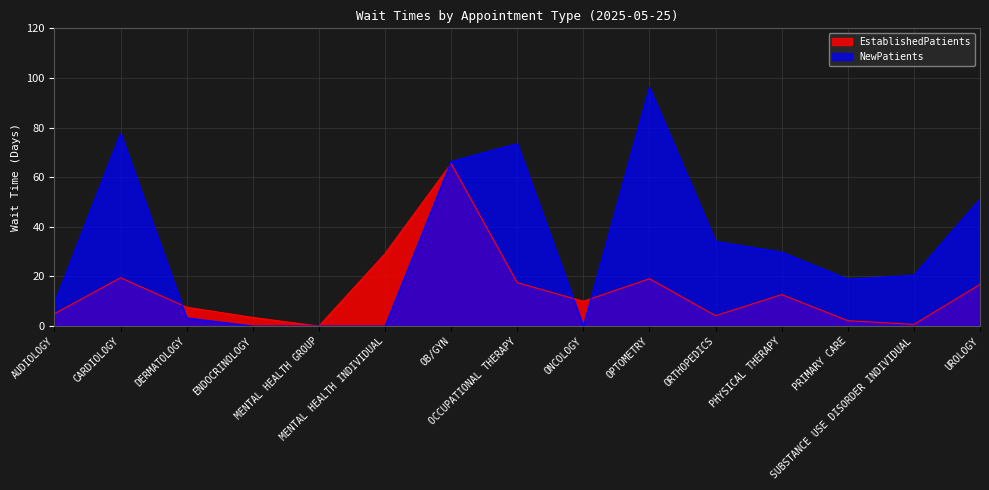

Reading left to right, what are all the values shown in this chart?

EstablishedPatients: 5.0	19.5	7.6	3.5	0.0	29.2	65.5	17.5	10.0	19.1	4.2	12.7	2.2	0.7	16.8
NewPatients: 9.3	77.7	3.3	0.0	0.0	0.0	66.3	73.5	0.0	96.2	34.1	29.8	18.9	20.5	51.2